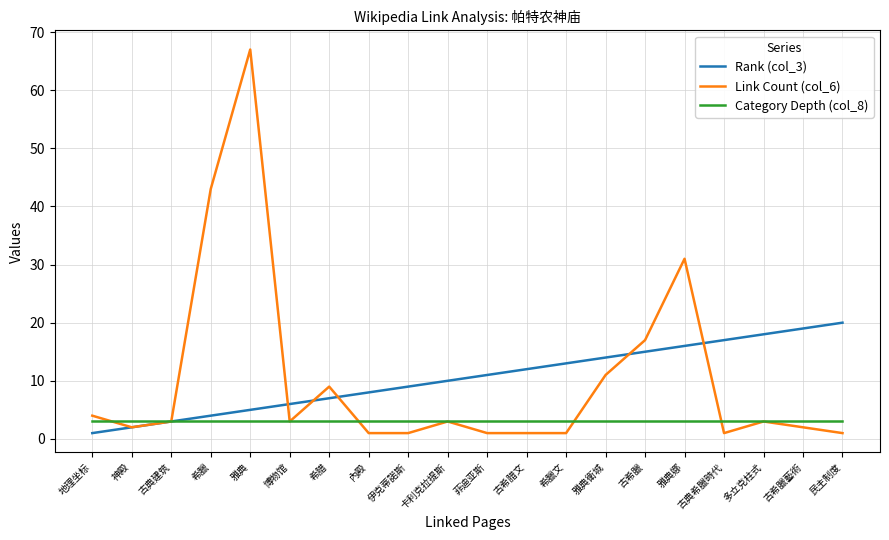

True or false: Link Count (col_6) and Rank (col_3) intersect in this chart.

True